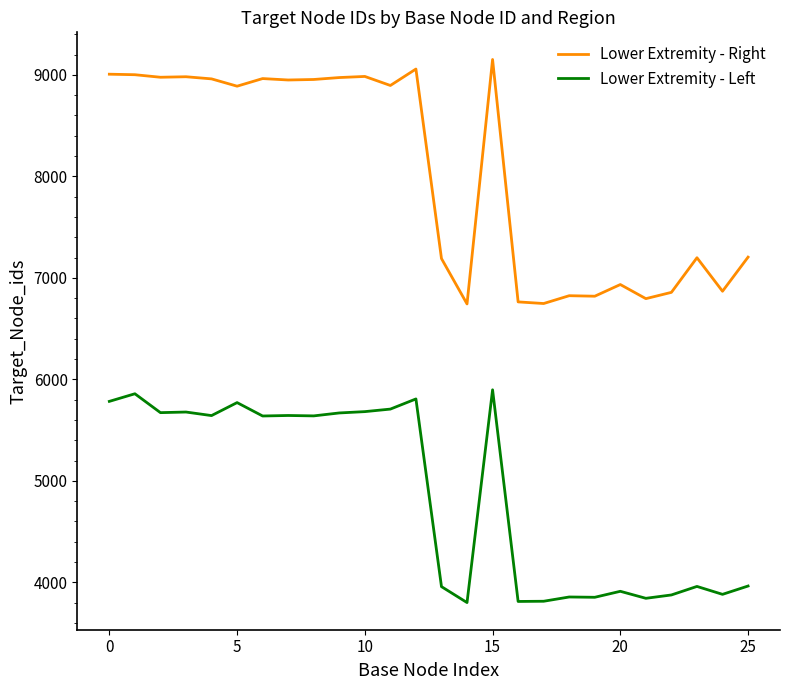

What is the maximum value shown in the chart?

9151